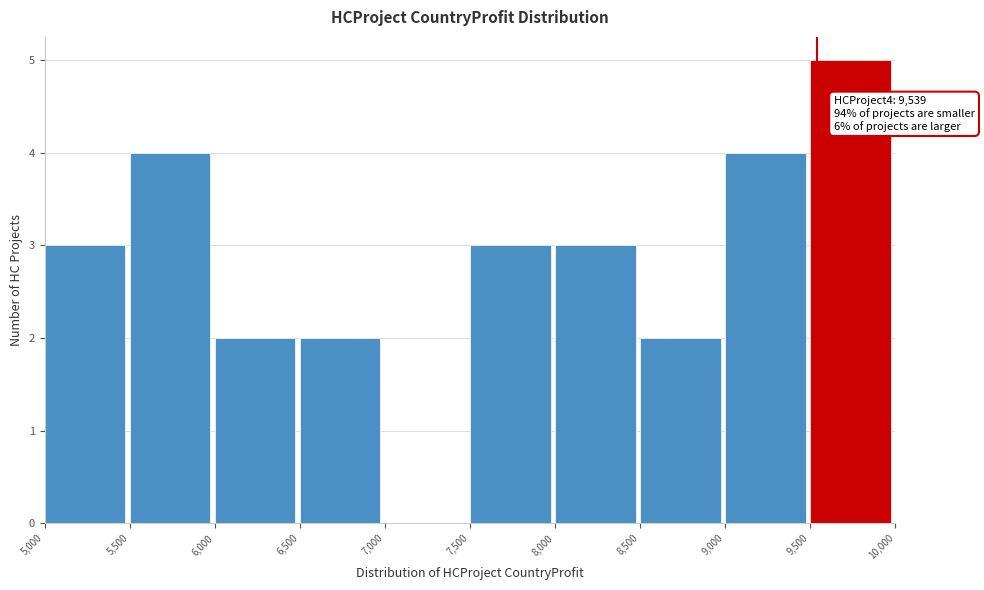

Which range on the x-axis has the tallest bar?

9,500 to 10,000